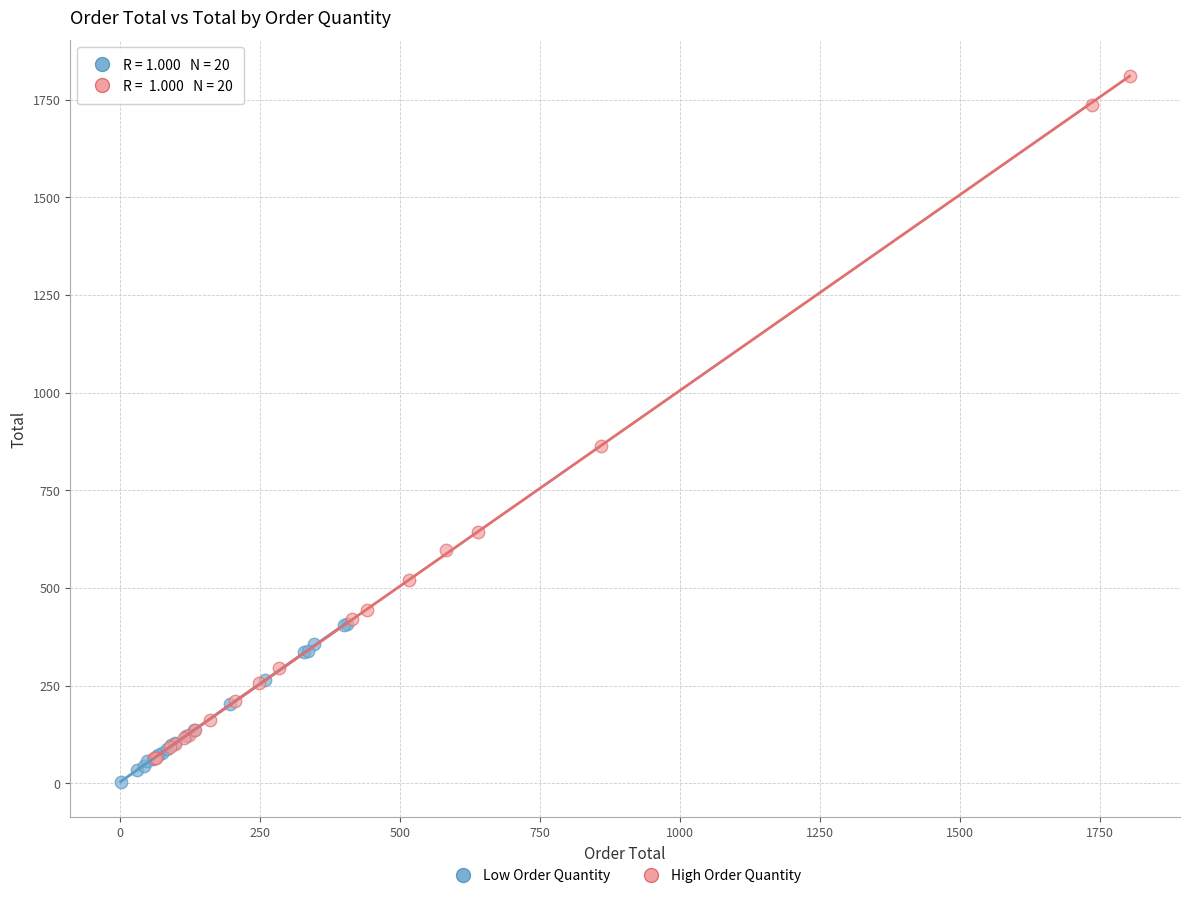

Which series contains the highest Y value?

High Order Quantity